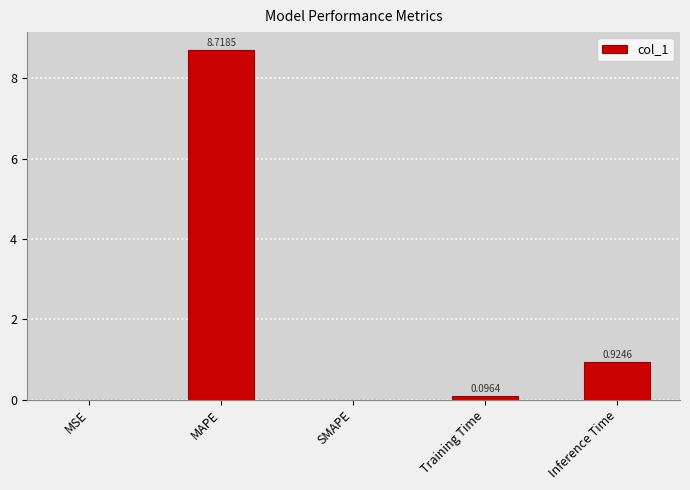

What is the maximum value shown in the chart?

8.7